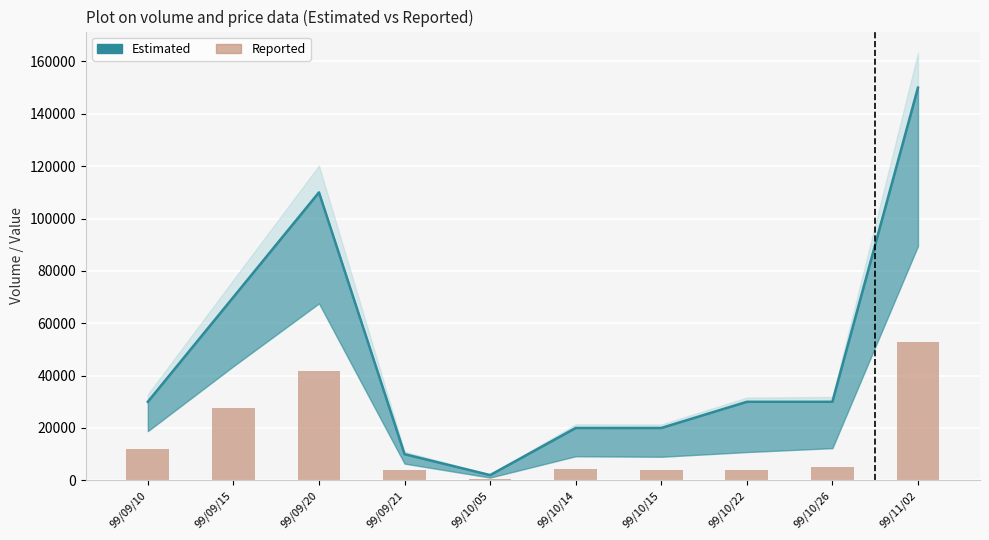

List the labels in order of value, smallest first.

99/10/05, 99/10/22, 99/10/15, 99/09/21, 99/10/14, 99/10/26, 99/09/10, 99/09/15, 99/09/20, 99/11/02